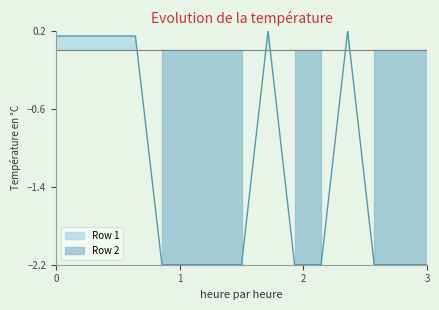

How many values are above zero?

6